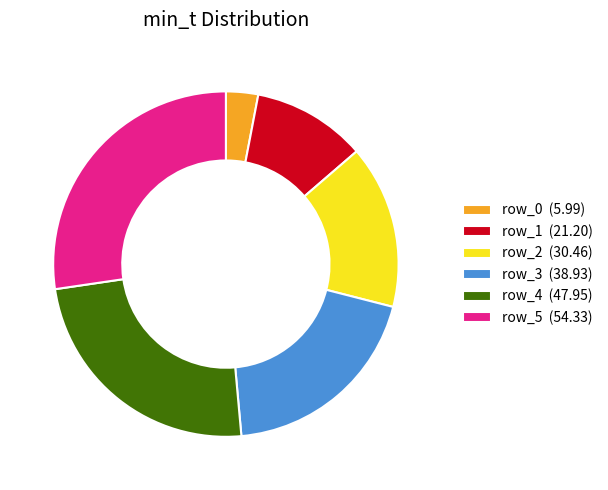

Which has a higher value, row_4 (47.95) or row_3 (38.93)?

row_4 (47.95)